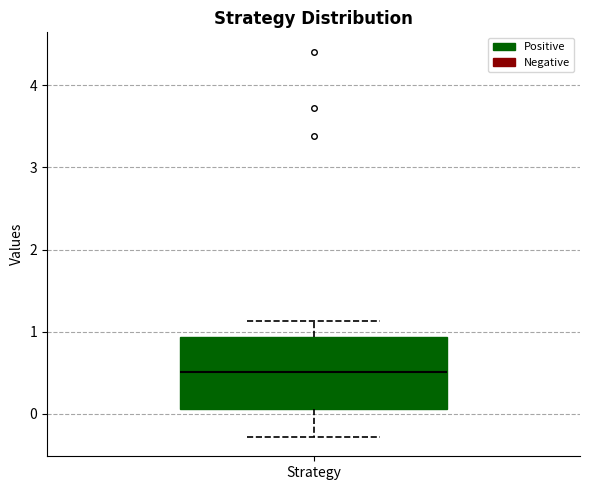

Transcribe this box plot: give where the median line is, the range the box spans, and where the two whiskers end, as read against the y-axis. The values are not printed on the chart, so give them approximately, as read against the axis.

median 0.5, box 0.1 to 0.9, whiskers -0.3 to 1.1